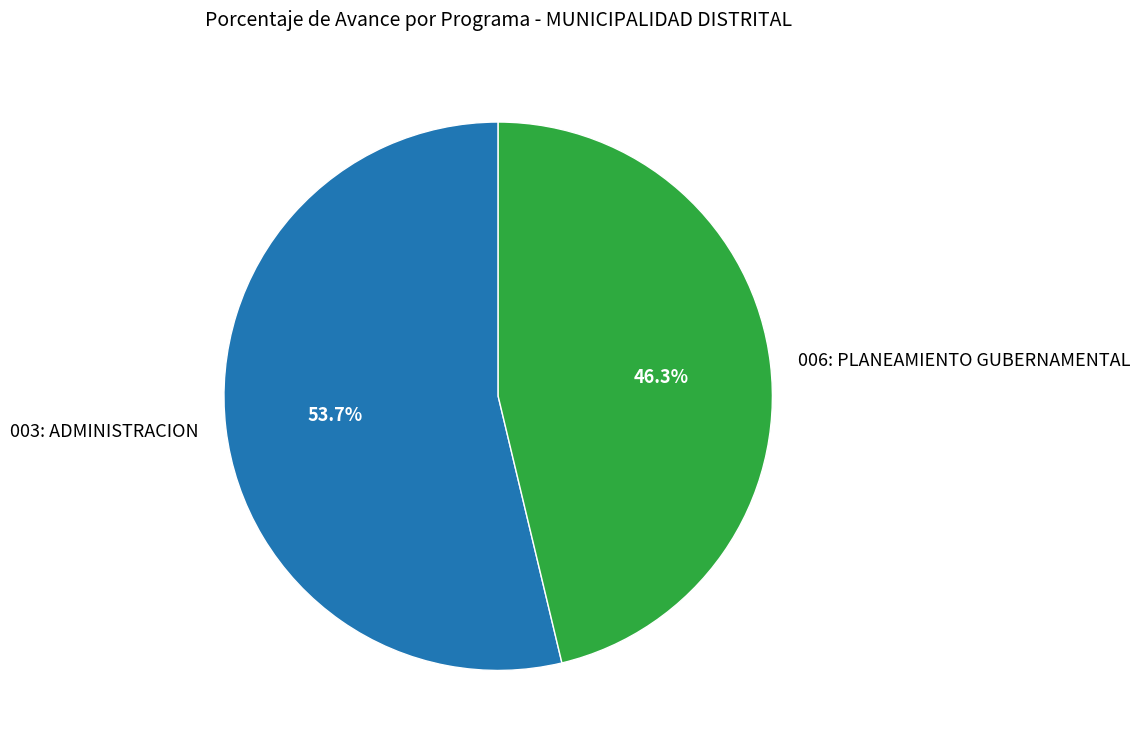

True or false: 003: ADMINISTRACION accounts for 54% of the total.

True